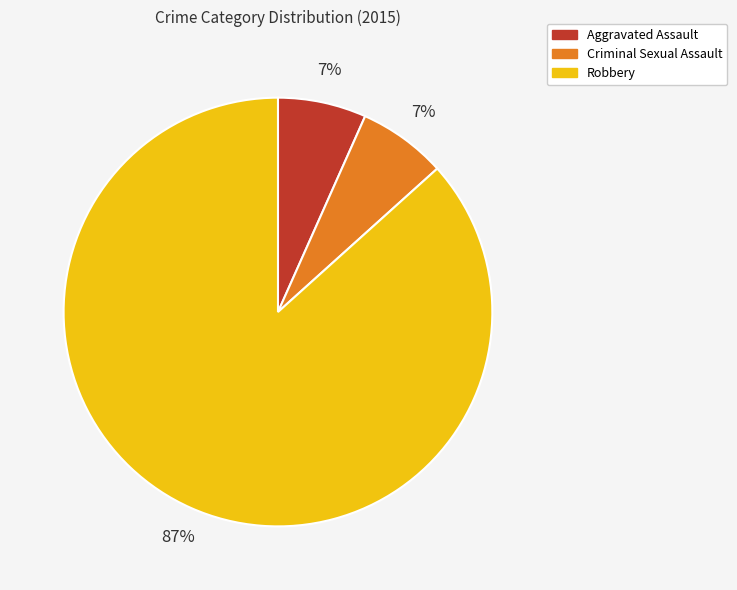

How many slices are in this pie chart?

3